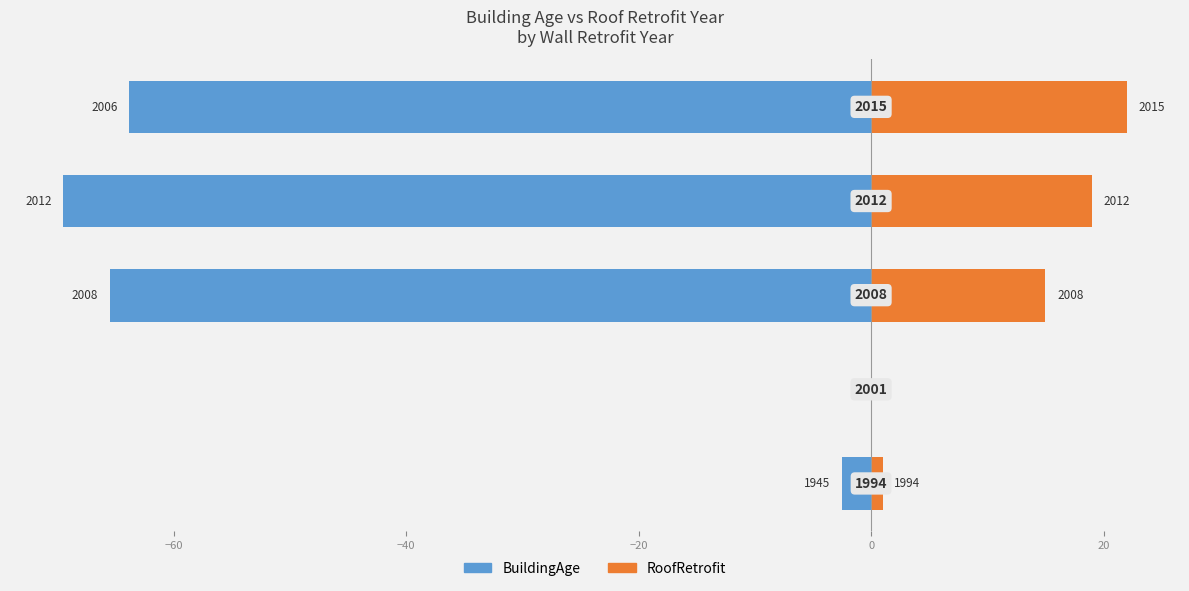

At how many categories does at least one series exceed -9?

5